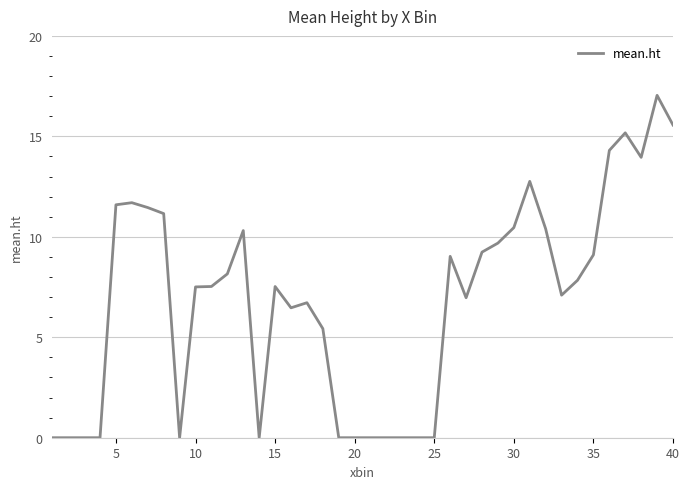

What is the difference between the maximum and minimum values?

17.0